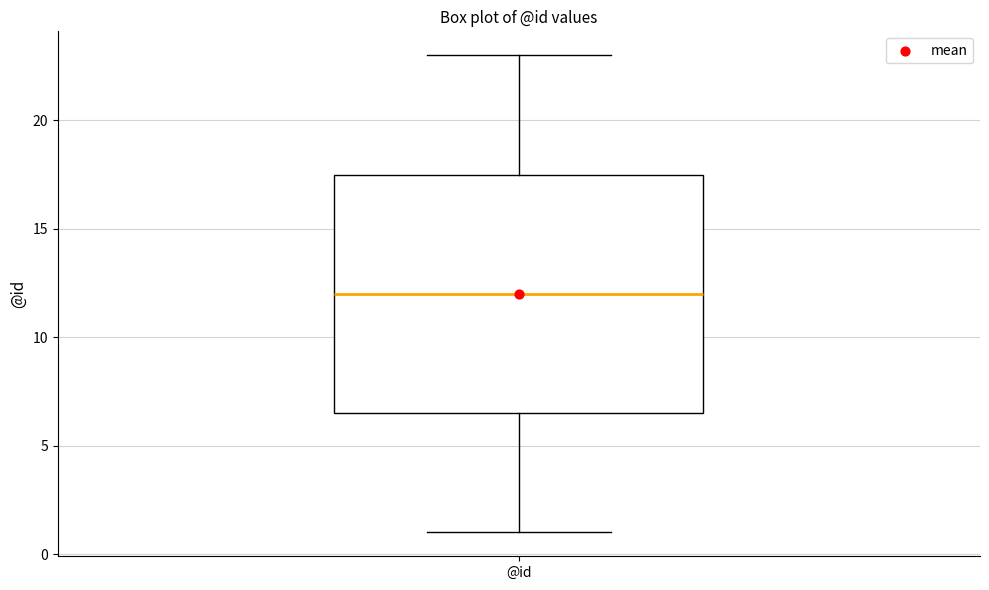

Read this box plot against the y-axis: the position of the median line, the range covered by the box, and the ends of both whiskers. The values are not printed on the chart, so give them approximately, as read against the axis.

median 12.0, box 6.5 to 17.5, whiskers 1.0 to 23.0